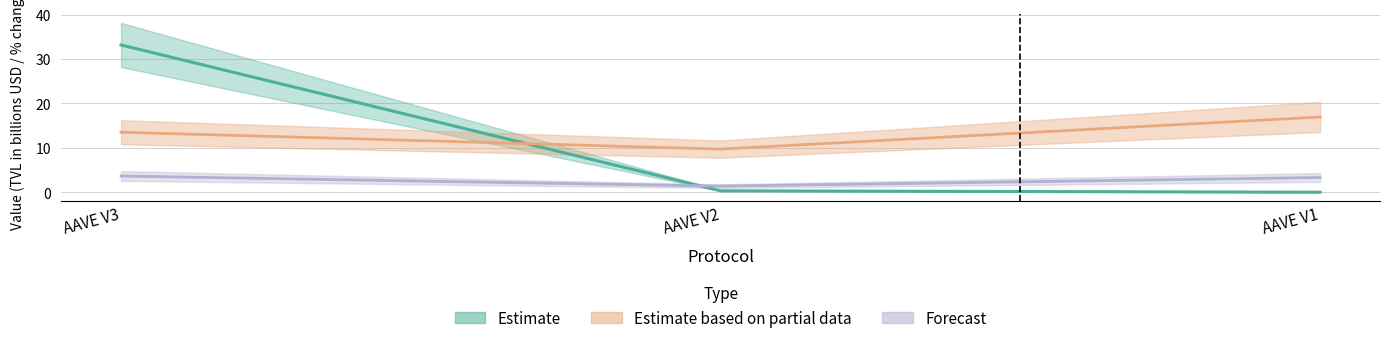

What is the difference between the highest and lowest values at AAVE V1?

16.9